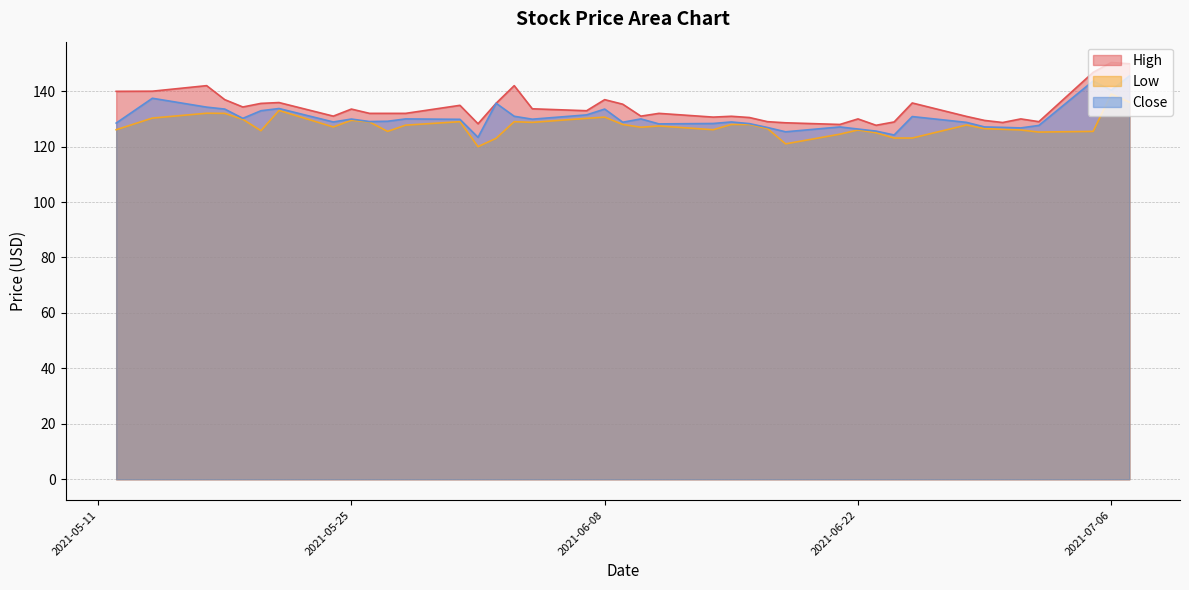

What is the difference between the second highest and minimum values in the High series?

22.2